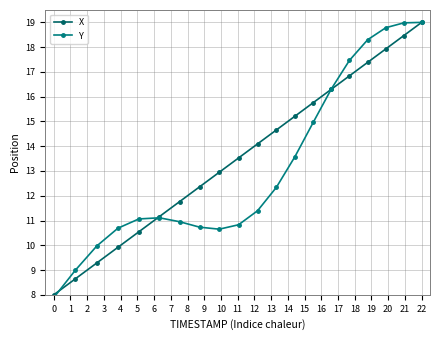

True or false: X has more than 0 points higher than both neighbors.

False